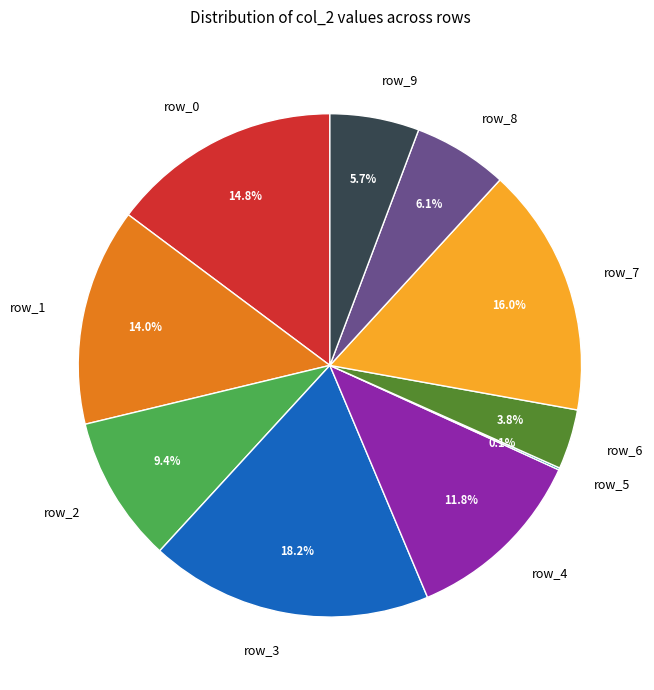

What portion of the pie excludes row_7?

84.0%